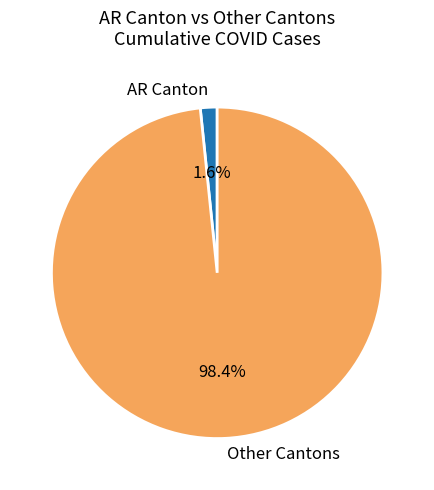

Which slice represents more than half of the pie?

Other Cantons